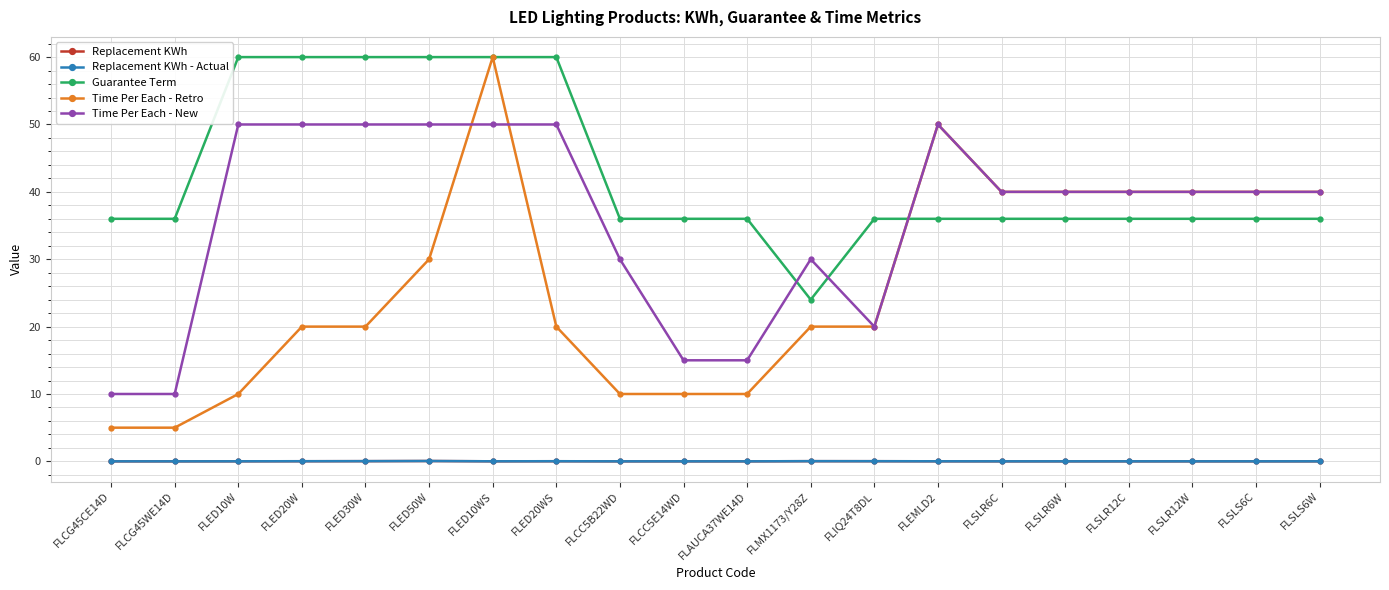

What is the maximum value shown in the chart?

60.0